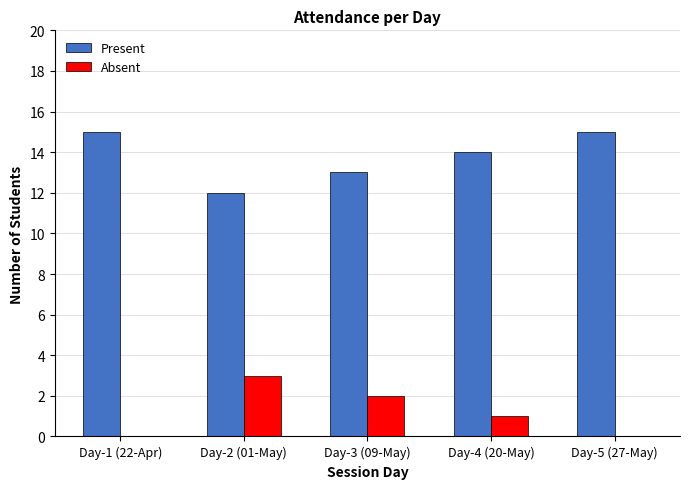

True or false: Absent has a value of 0 at Day-1 (22-Apr).

True